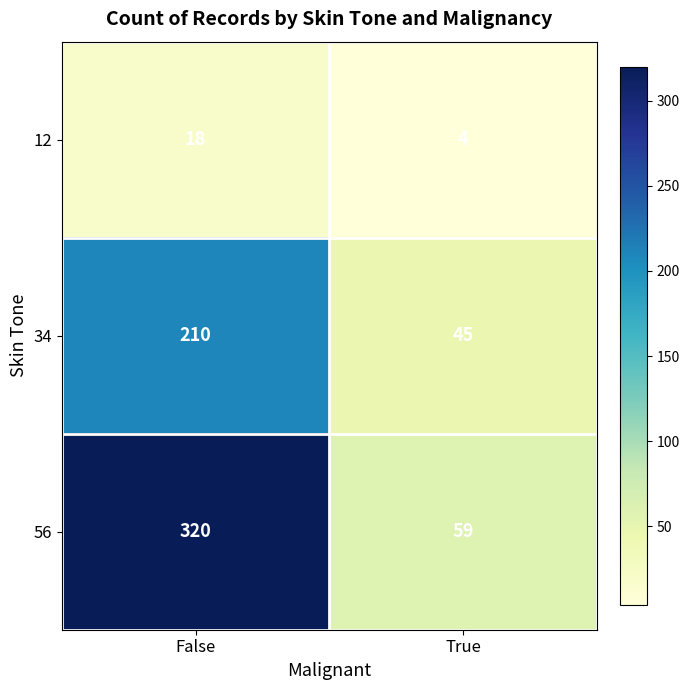

Where is 56 nearest to the value 189?

True